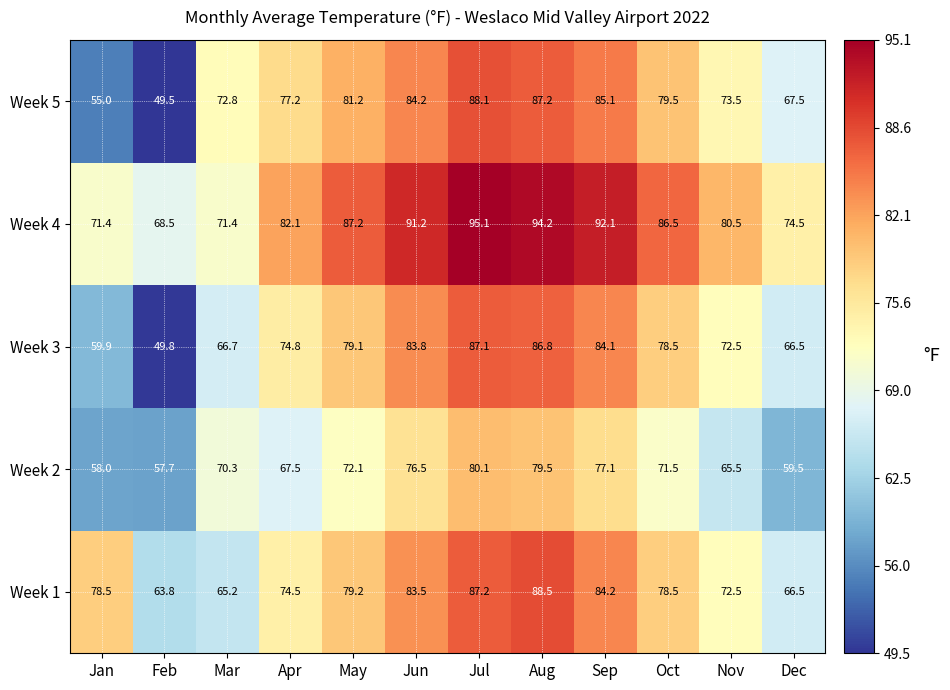

What is the highest value of the Week 2 series?

80.1